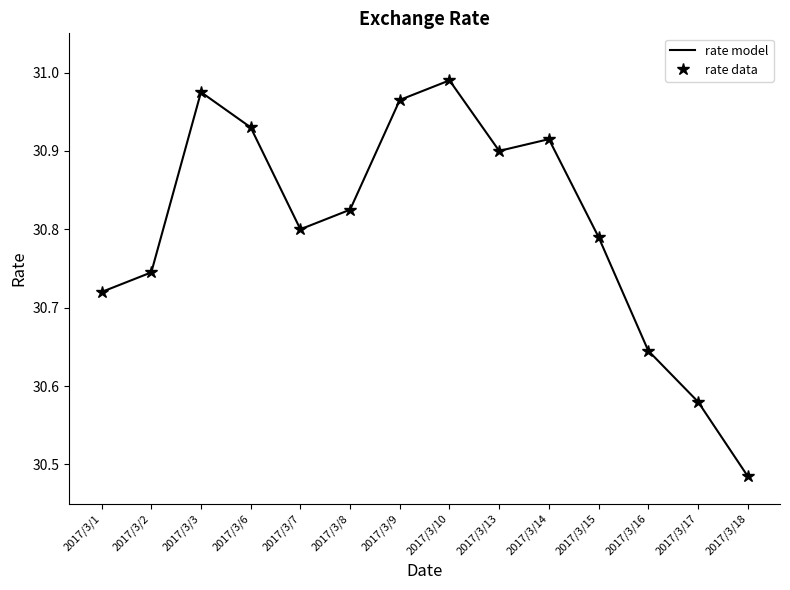

At which category is the sum across all series the highest?

2017/3/10